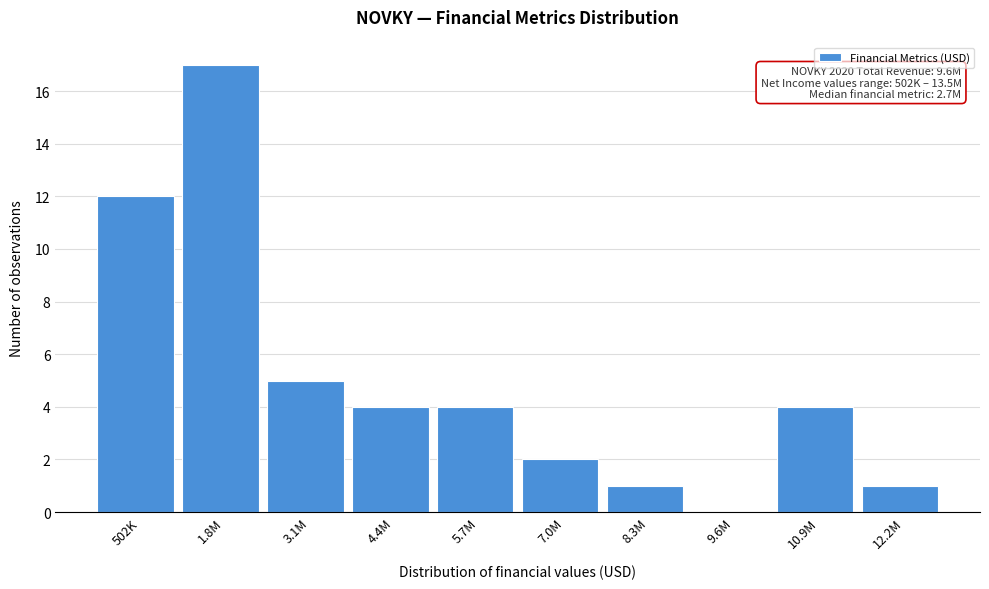

Reading right to left, list all the values displayed in this chart.

12.2M=1	10.9M=4	9.6M=0	8.3M=1	7.0M=2	5.7M=4	4.4M=4	3.1M=5	1.8M=17	502K=12